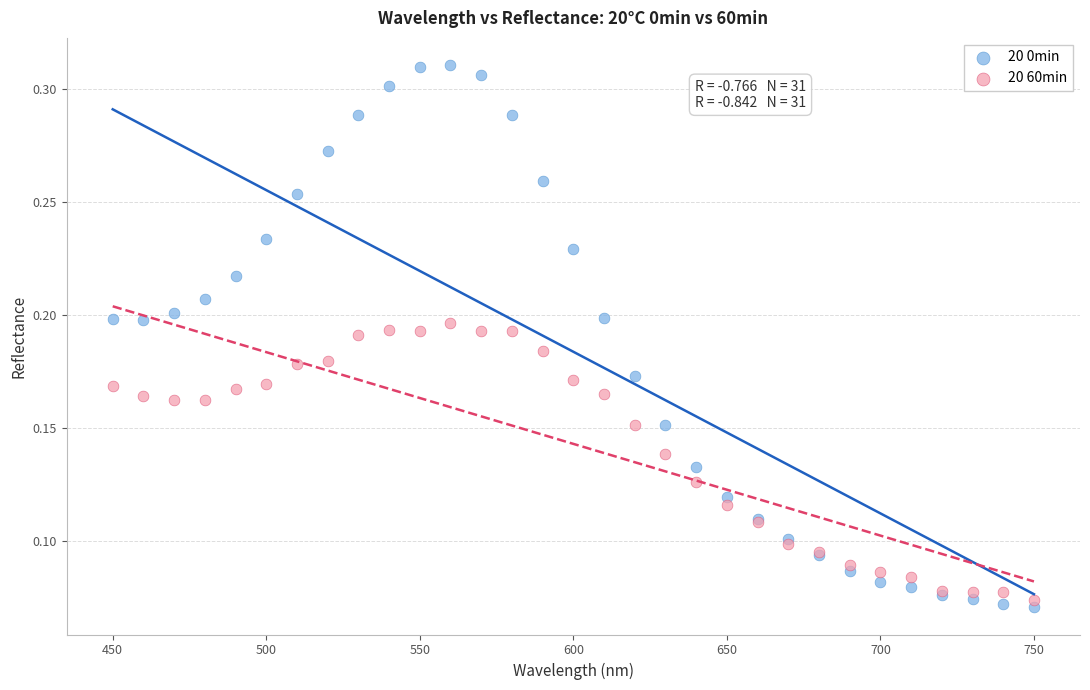

What are all the series names shown in the legend?

20 0min, 20 60min